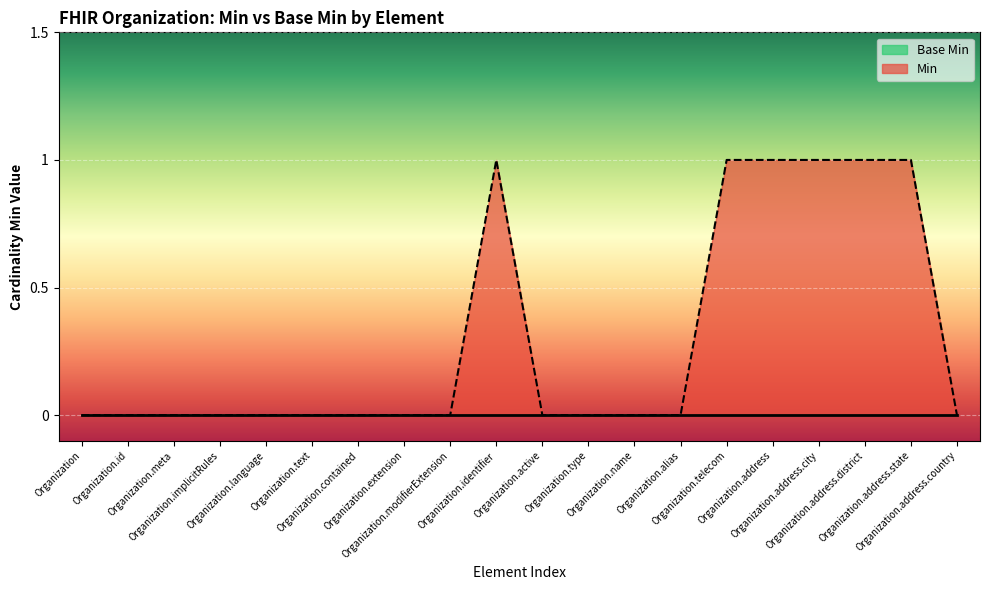

List the labels in order of value, smallest first.

Organization, Organization.id, Organization.meta, Organization.implicitRules, Organization.language, Organization.text, Organization.contained, Organization.extension, Organization.modifierExtension, Organization.active, Organization.type, Organization.name, Organization.alias, Organization.address.country, Organization.identifier, Organization.telecom, Organization.address, Organization.address.city, Organization.address.district, Organization.address.state